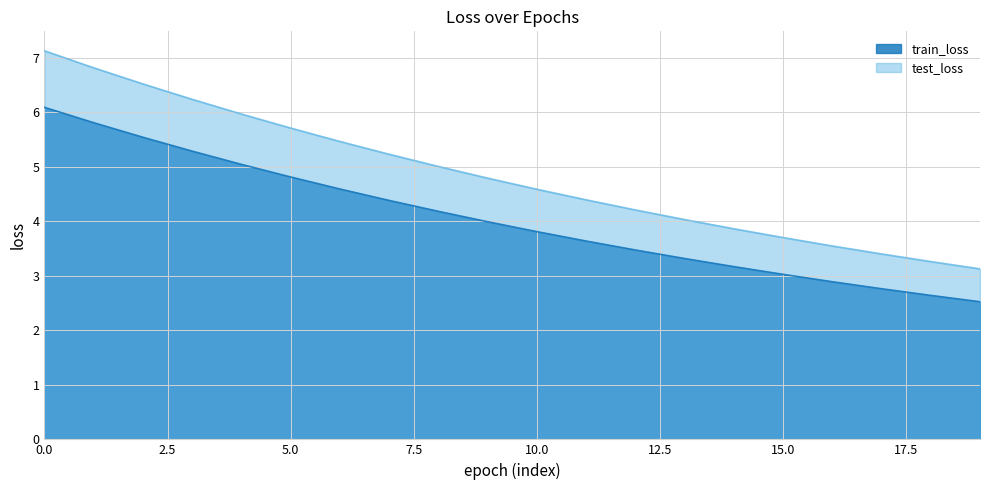

At which label is test_loss closest to 5?

8